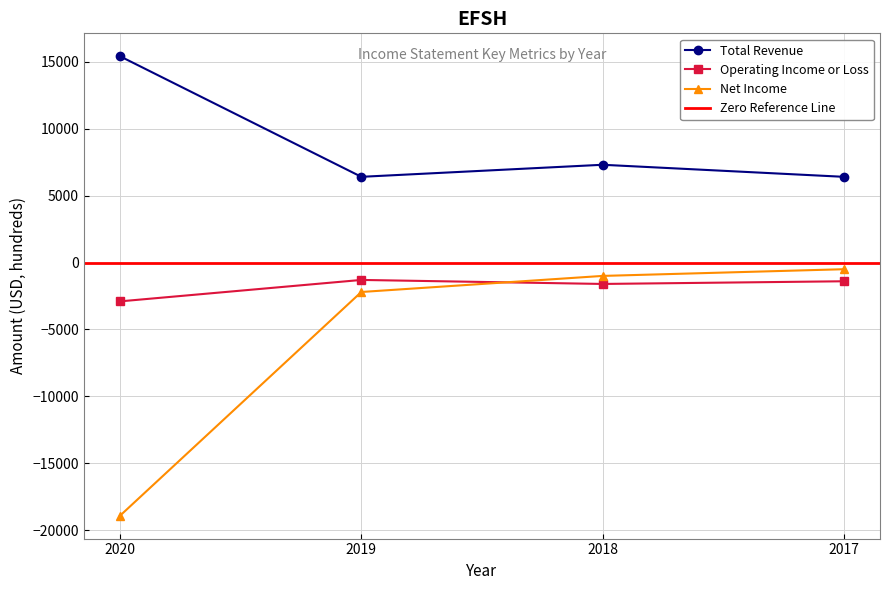

Where is the first local minimum for Operating Income or Loss?

2018